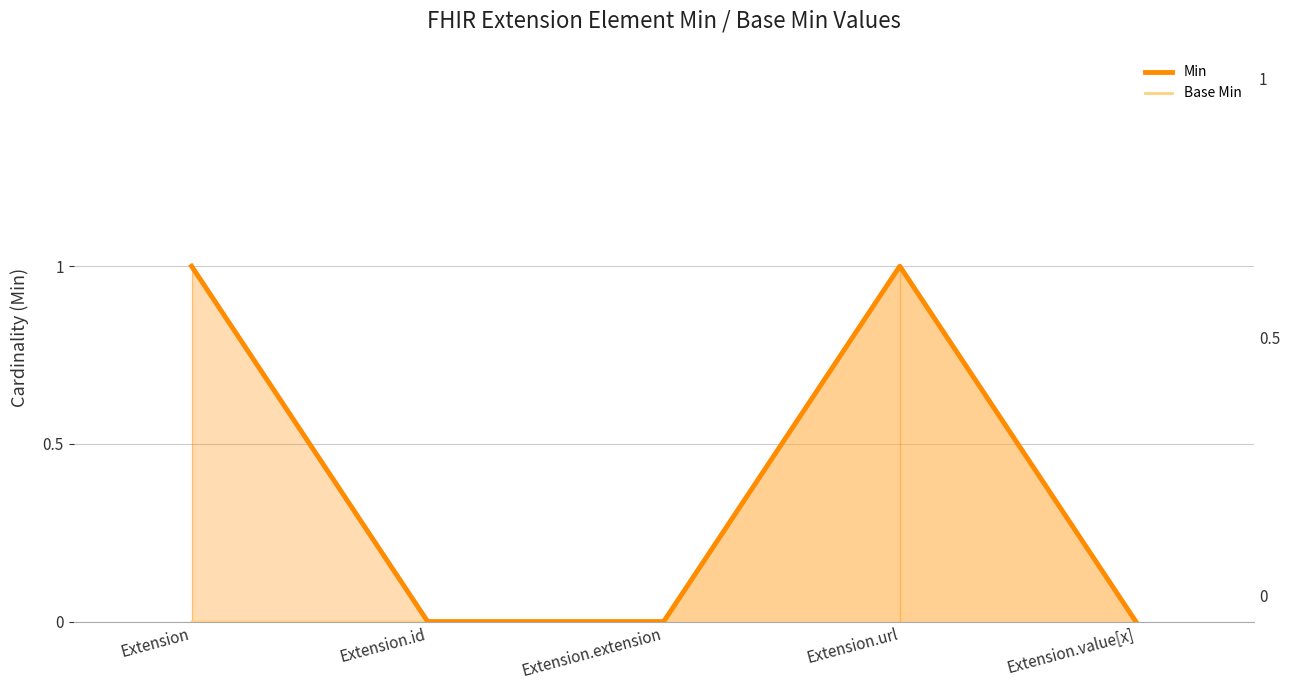

Which category has the lowest value in the Min (line) series?

Extension.id